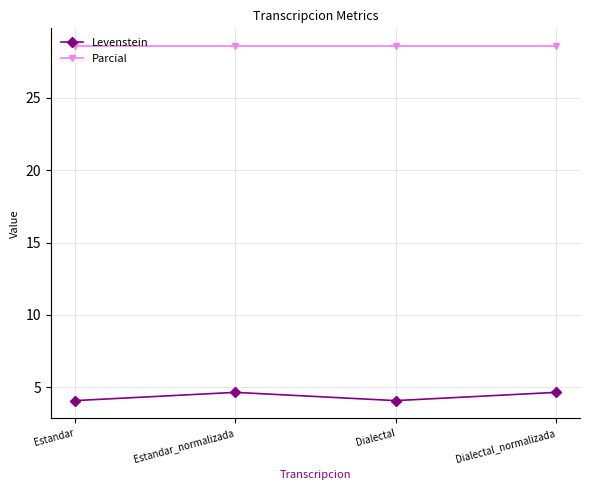

At how many categories does at least one series exceed 26?

4